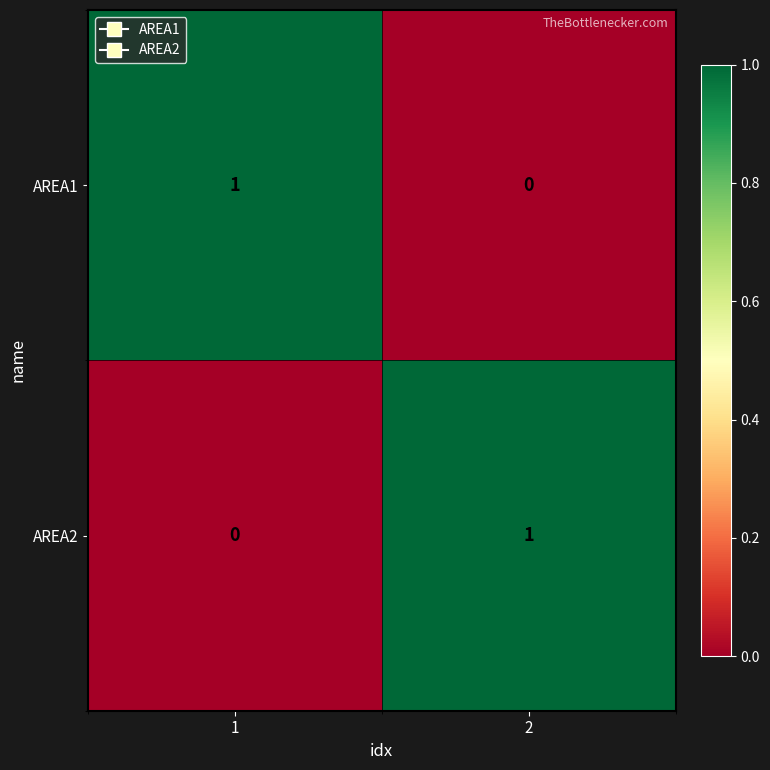

What is the total value across all series at 2?

1